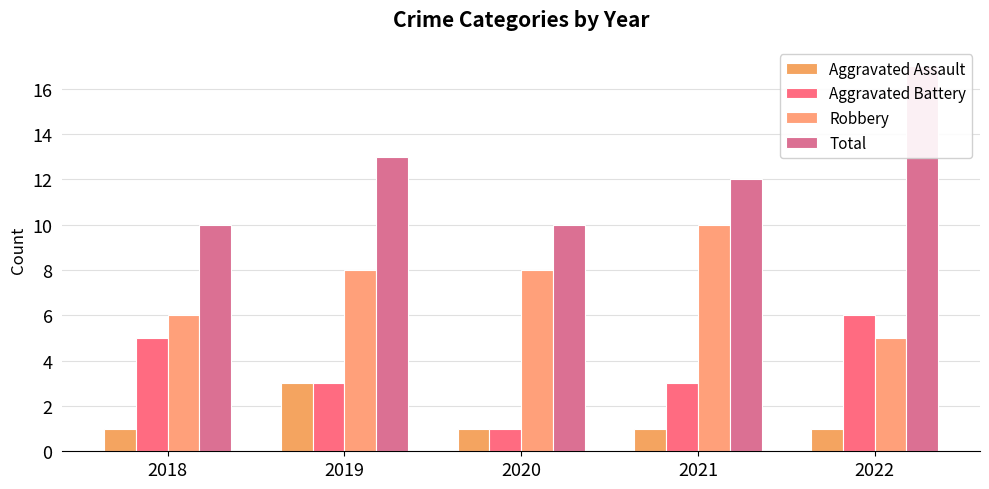

How many data points in Robbery are above 8?

1